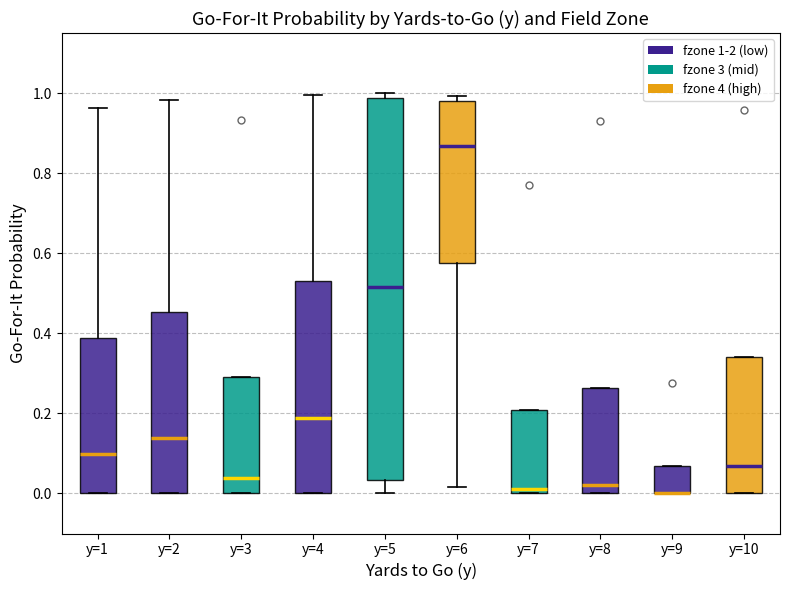

Where does the median line of the box for y=2 sit on the y-axis? The values are not printed on the chart, so give them approximately, as read against the axis.

0.14